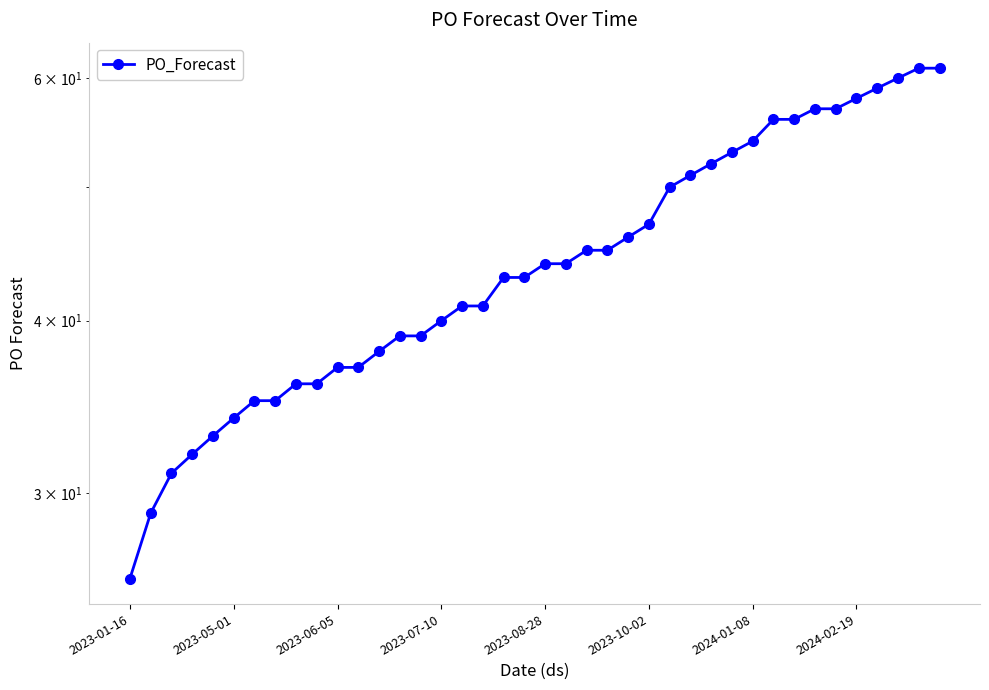

What is the difference between the second highest and minimum values?

35